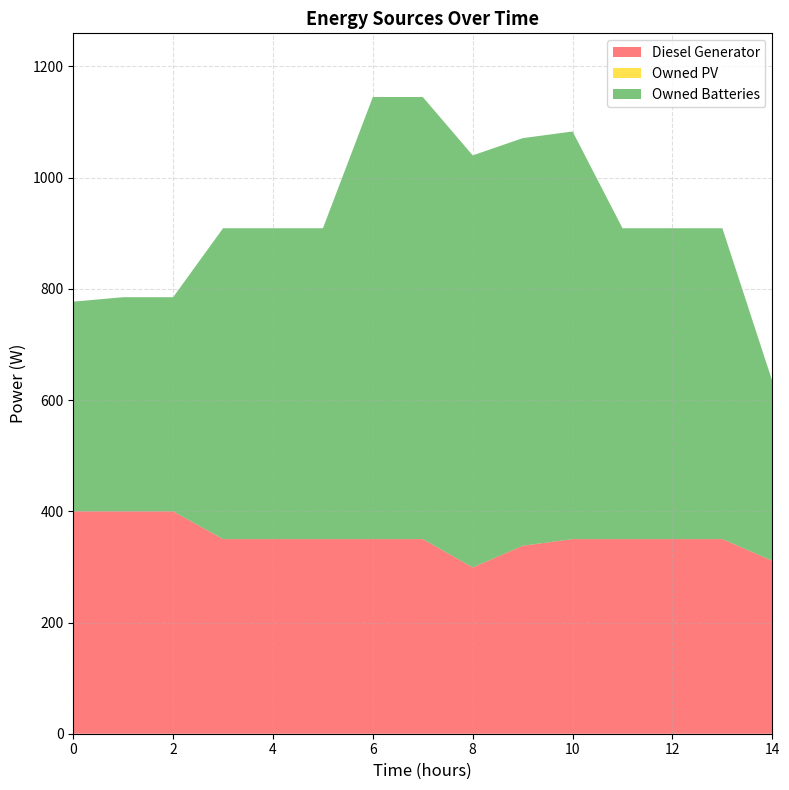

Reading right to left, what are all the values shown in this chart?

Diesel Generator: 14=311	13=350	12=350	11=350	10=350	9=338	8=299	7=350	6=350	5=350	4=350	3=350	2=400	1=400	0=400
Owned PV: 14=0	13=0	12=0	11=0	10=0	9=0	8=0	7=0	6=0	5=0	4=0	3=0	2=0	1=0	0=0
Owned Batteries: 14=323	13=559	12=559	11=559	10=733	9=733	8=741	7=795	6=795	5=559	4=559	3=559	2=385	1=385	0=377